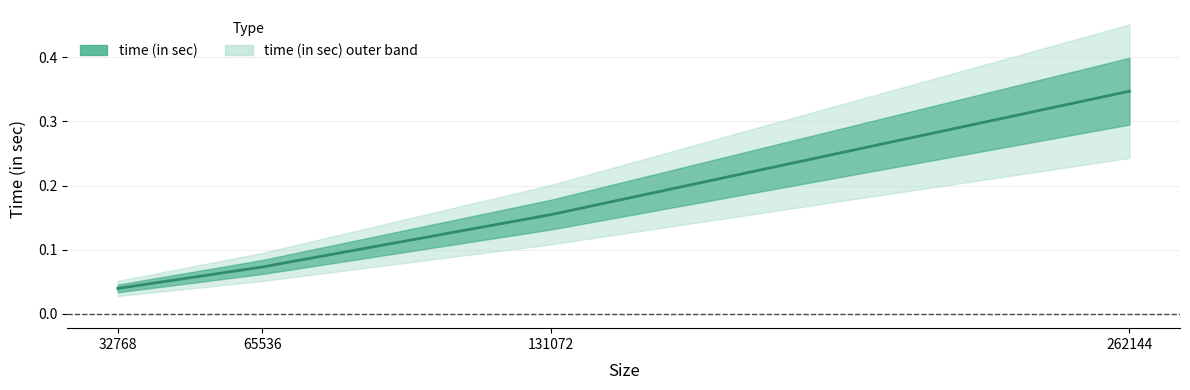

Rank the categories by value from lowest to highest.

32768, 65536, 131072, 262144